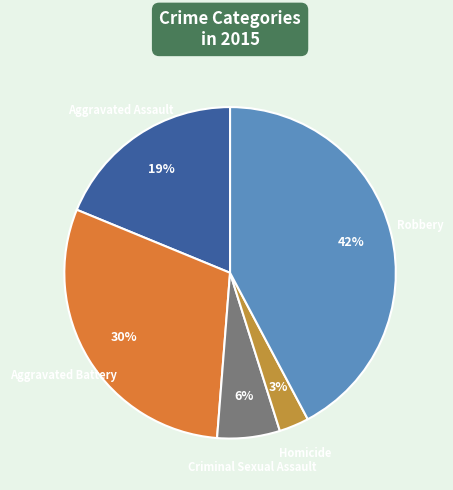

To the nearest percent, what is the average slice percentage?

20%